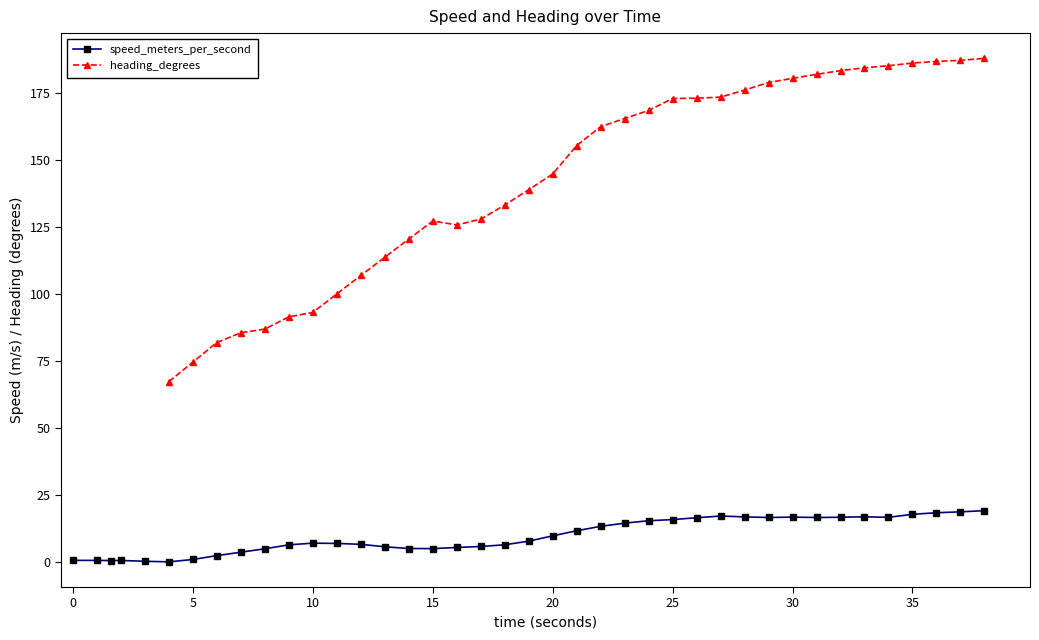

True or false: speed_meters_per_second and heading_degrees cross at least once.

False